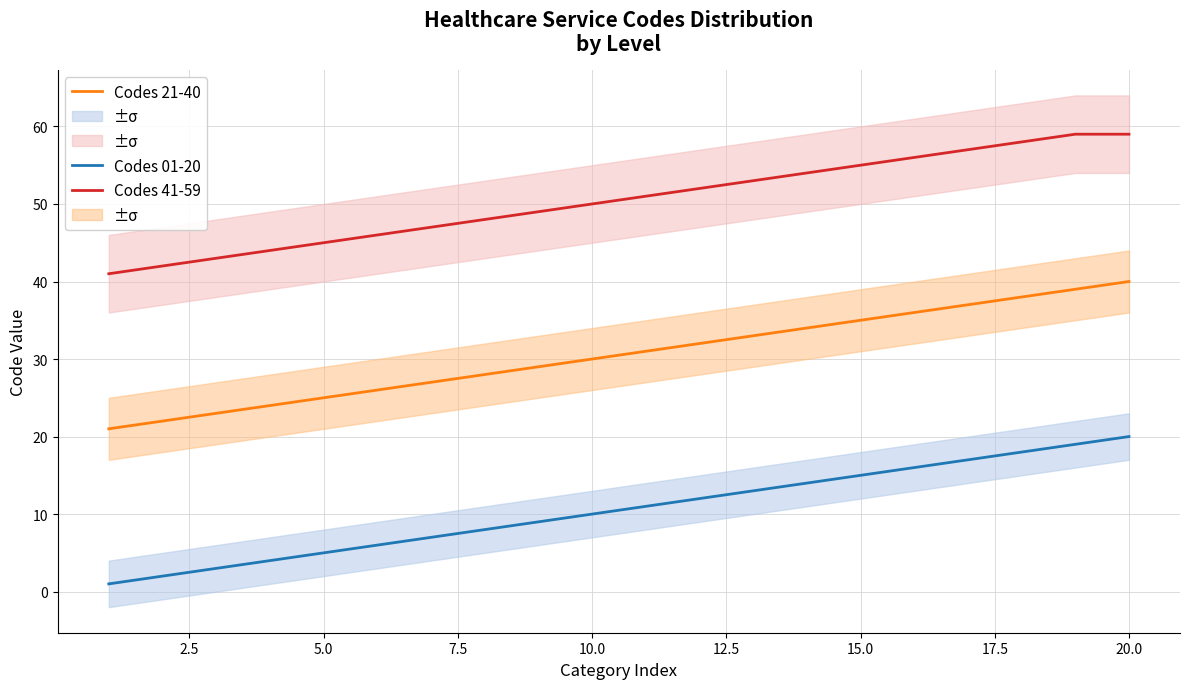

Is this an area chart (filled region under the line)?

No